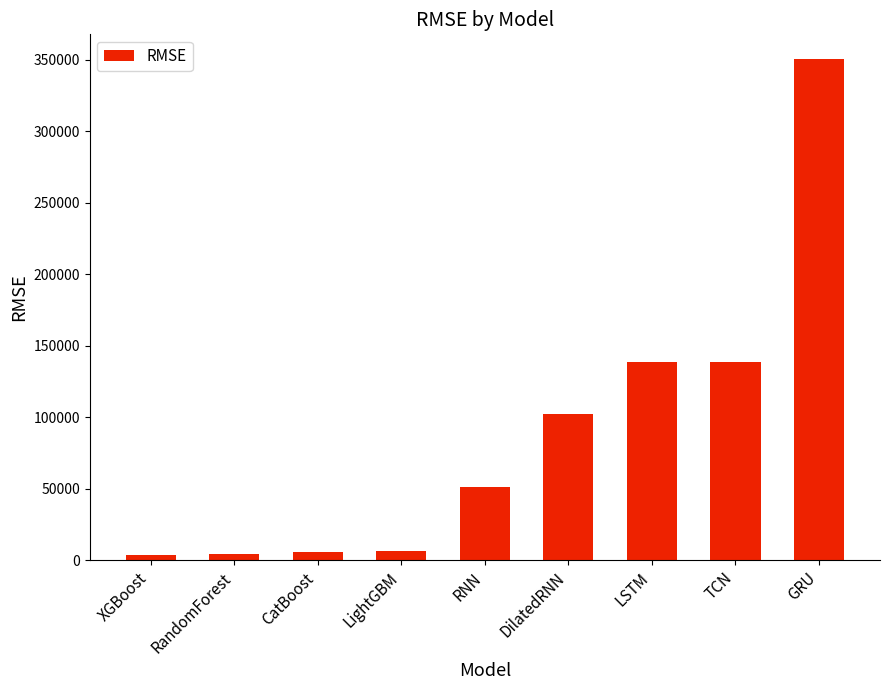

What is the change in value from RandomForest to LightGBM?

+1485.3